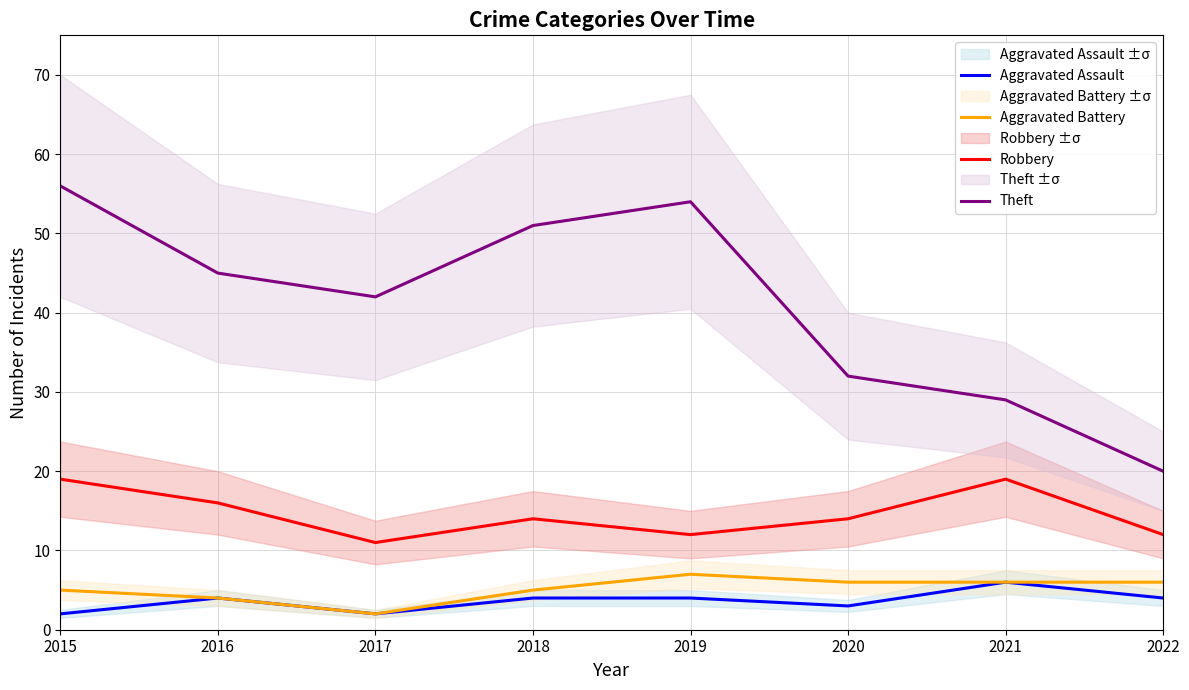

How many data points in Aggravated Assault are less than 4?

3